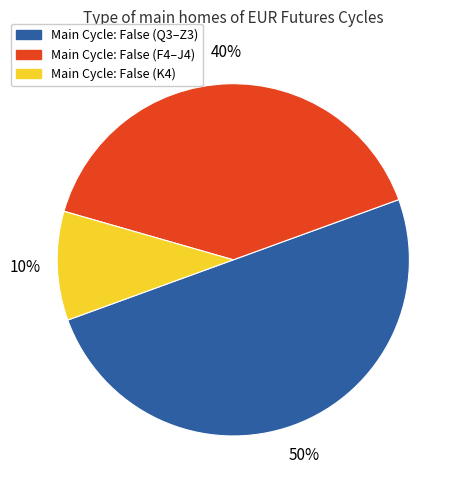

To the nearest percent, what is the average slice percentage?

33%